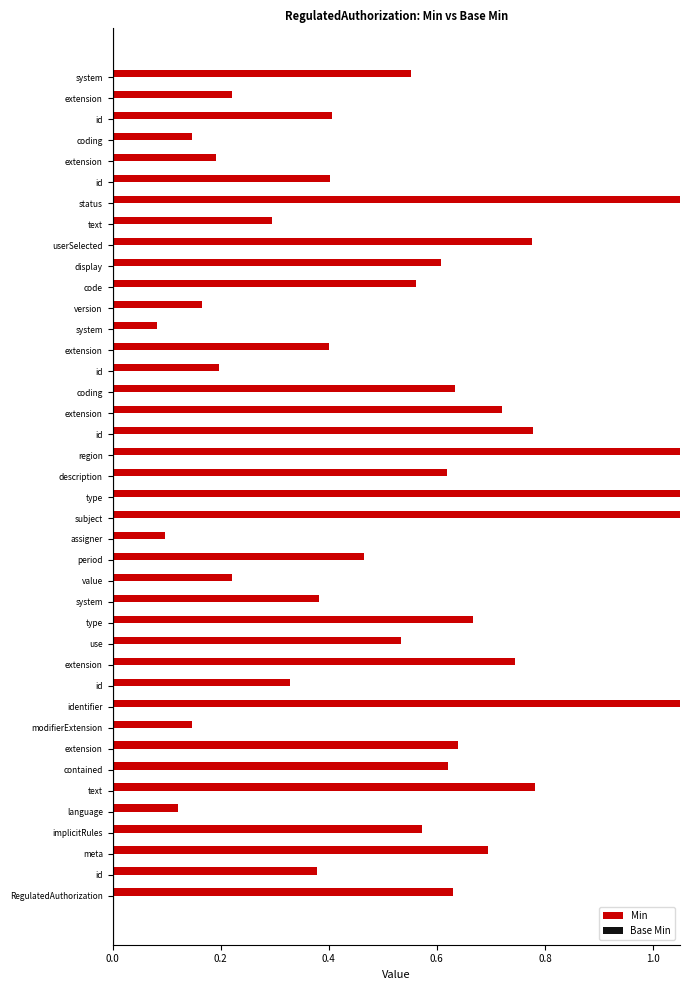

Which series has the largest total across all categories?

Min